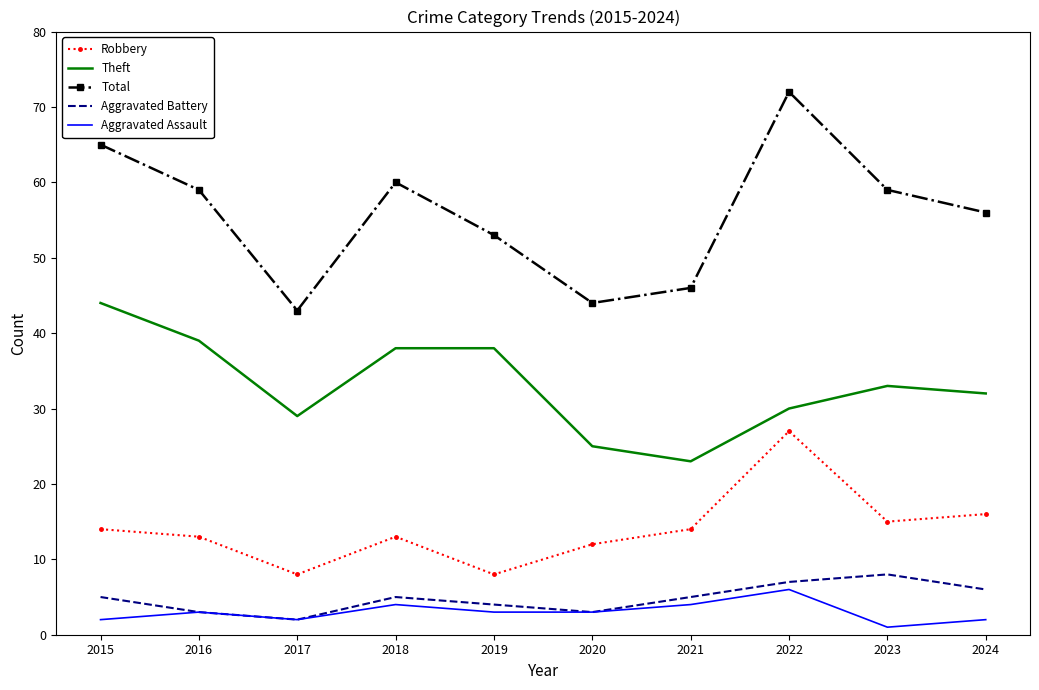

The Aggravated Battery series shows 3 at 2016. True or false?

True